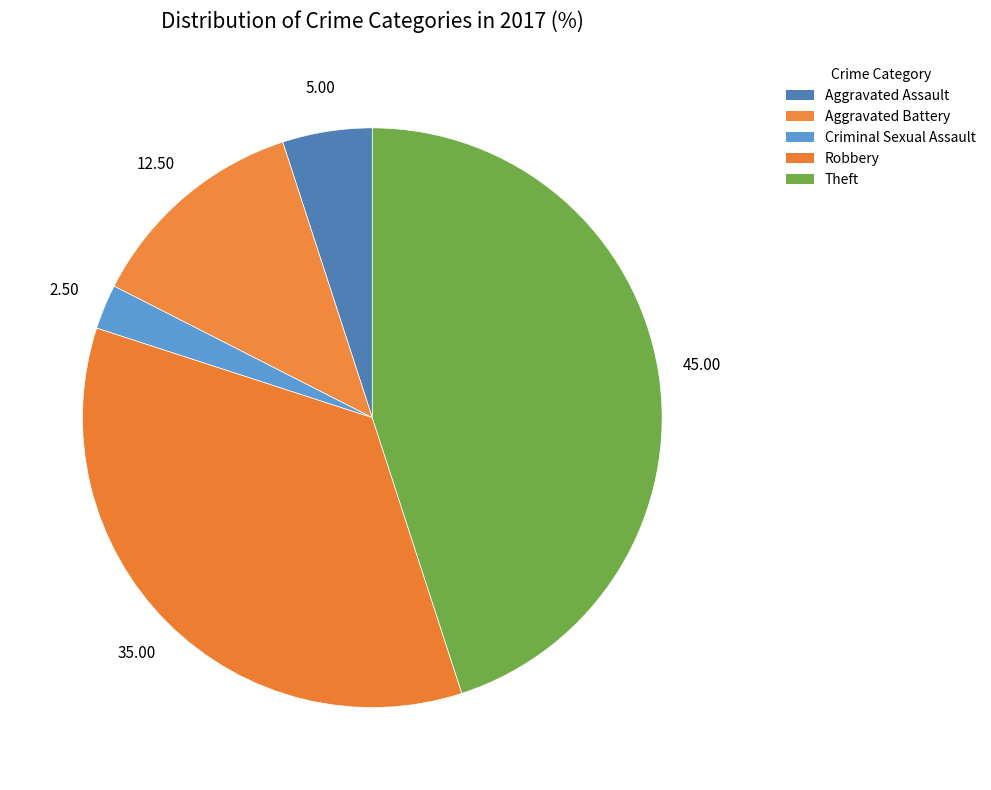

How many slices are in this pie chart?

5